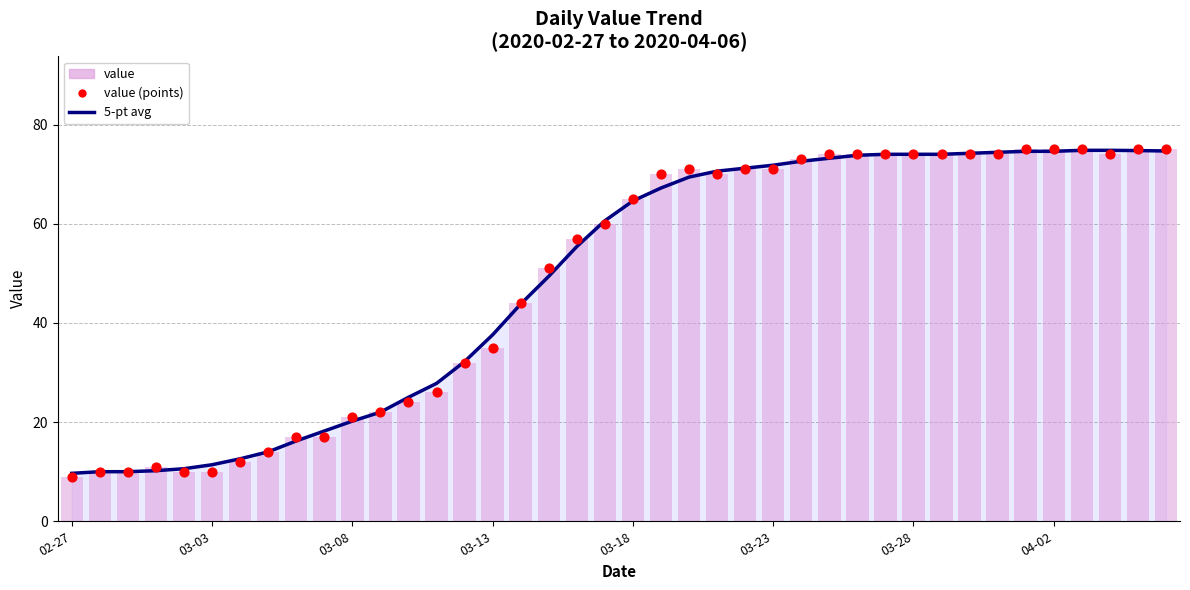

Is the value of value (points) at 38 greater than the value of value at 03-08?

Yes